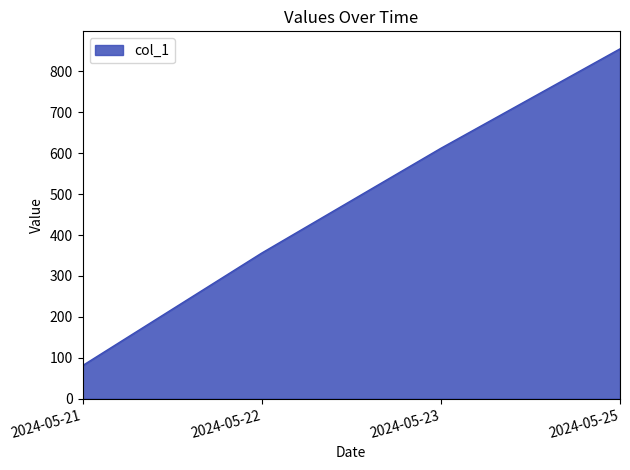

The chart shows a value of 612 at 2024-05-23. True or false?

True